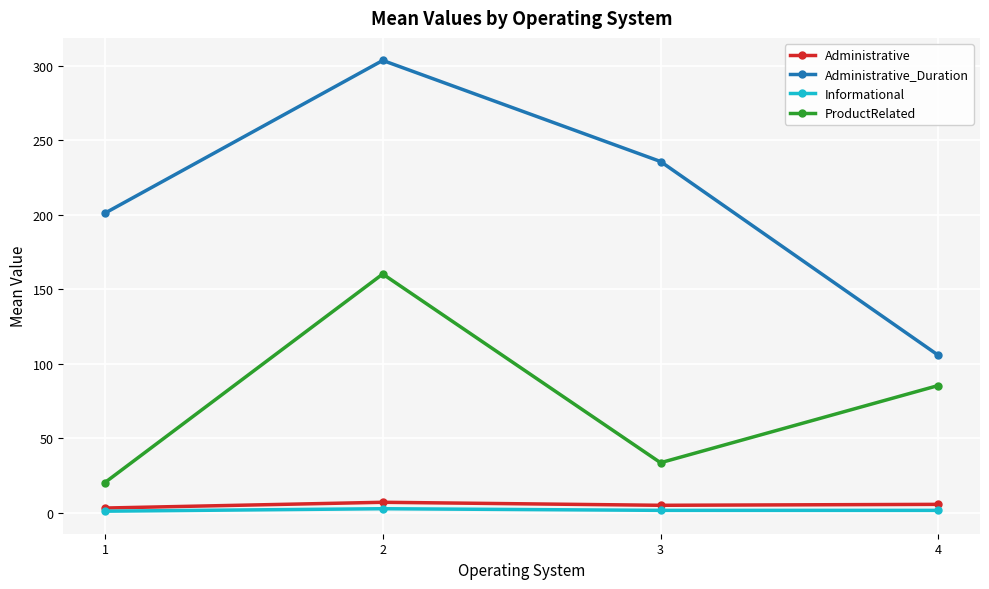

The Administrative_Duration series shows 408.3 at 3. True or false?

False